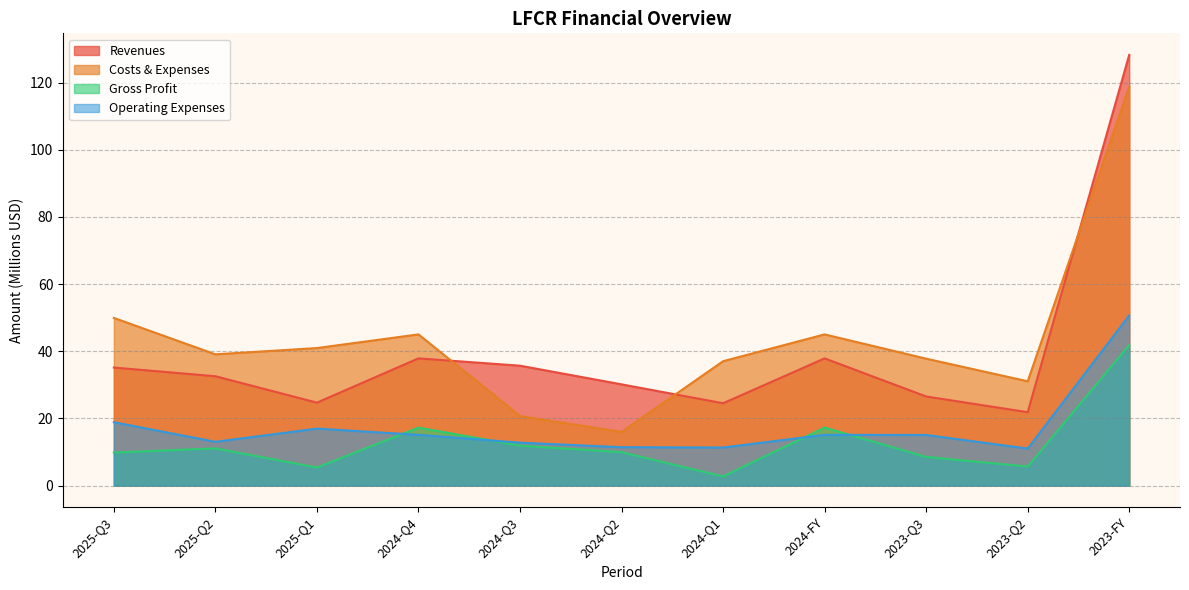

Reading right to left, extract all data points from this chart.

revenues: 128.3	21.9	26.5	37.9	24.5	30.1	35.7	37.9	24.7	32.6	35.2
costs_and_expenses: 118.7	31.1	37.8	45.0	37.0	16.0	20.7	45.0	41.0	39.1	49.9
gross_profit: 41.9	5.7	8.5	17.3	2.7	10.0	11.9	17.3	5.4	11.1	9.8
operating_expenses: 50.7	11.0	15.1	15.1	11.3	11.4	12.8	15.1	17.0	13.0	18.9